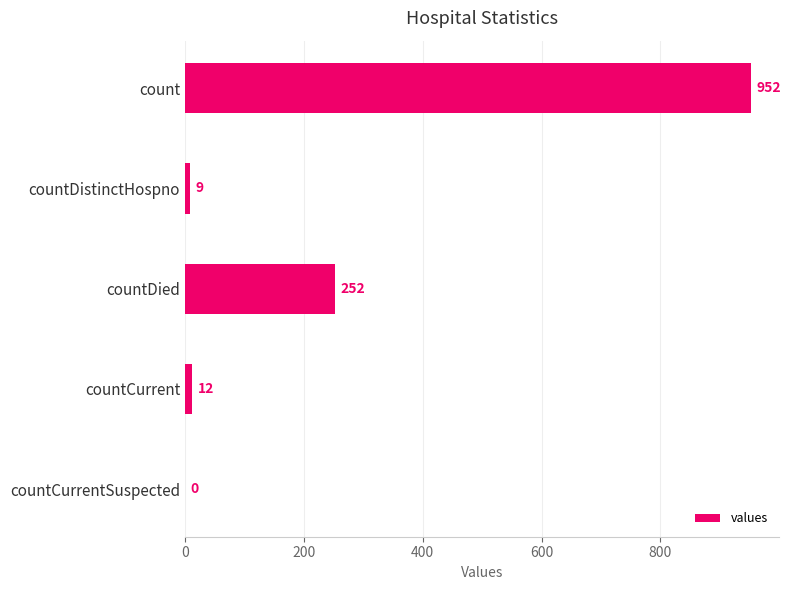

What is the greatest value displayed?

952